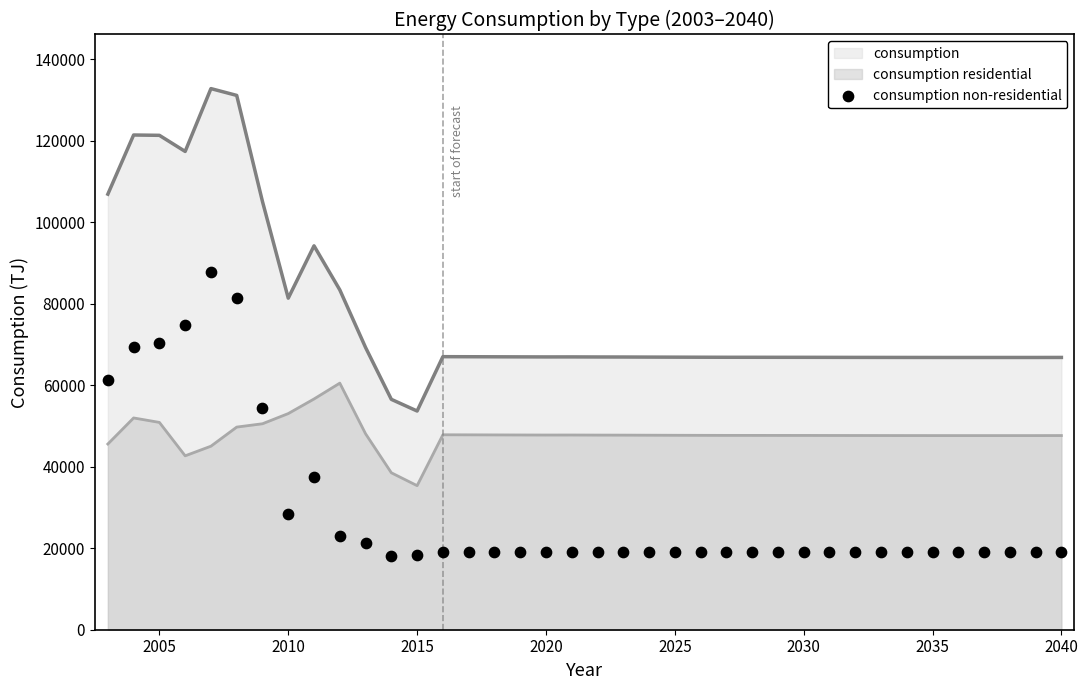

What is the approximate value of consumption at 2030?

66865